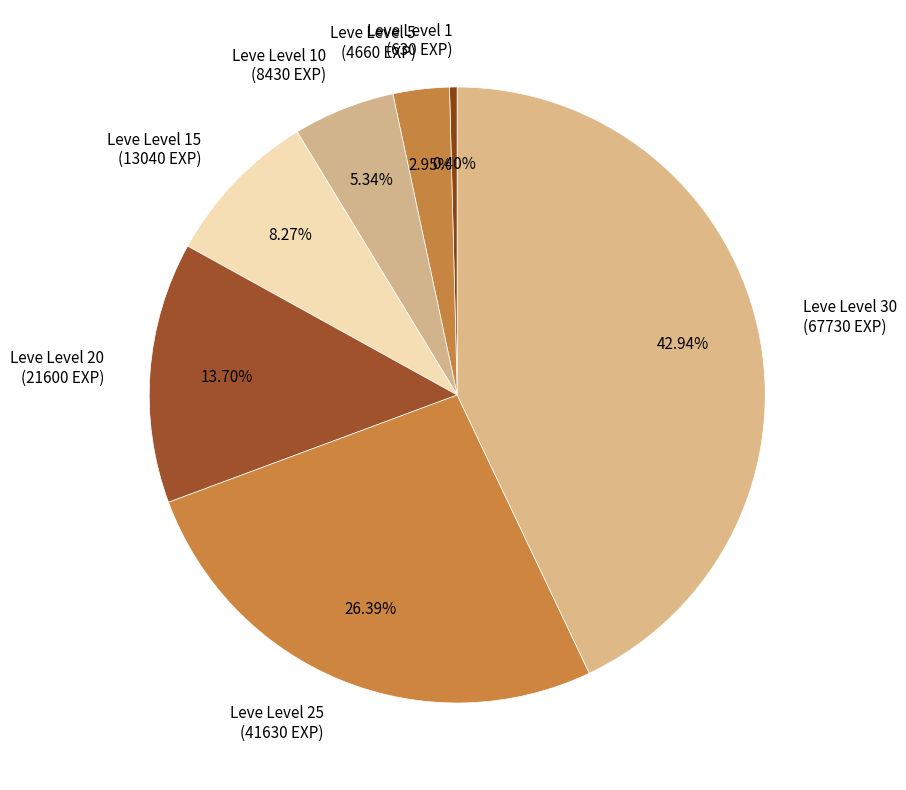

Which category has the biggest portion of the pie?

Leve Level 30